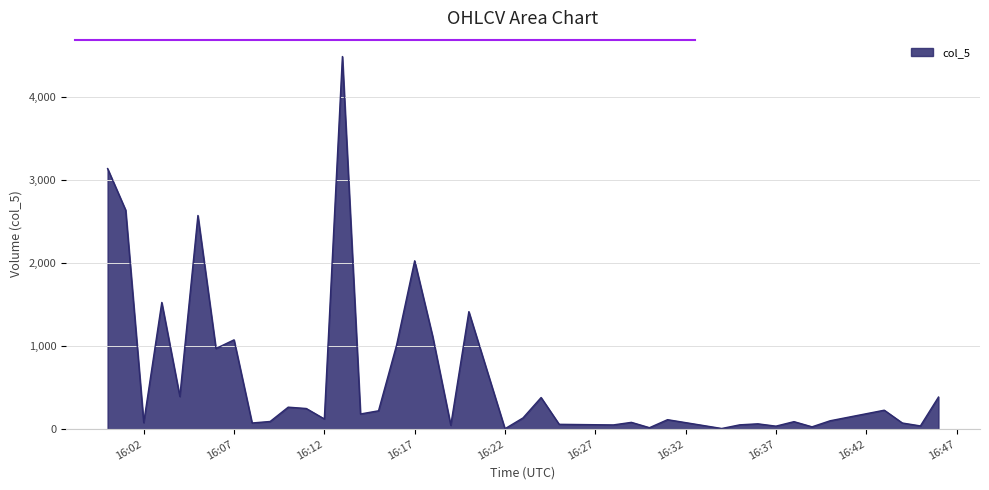

What is the greatest value displayed?

4487.9